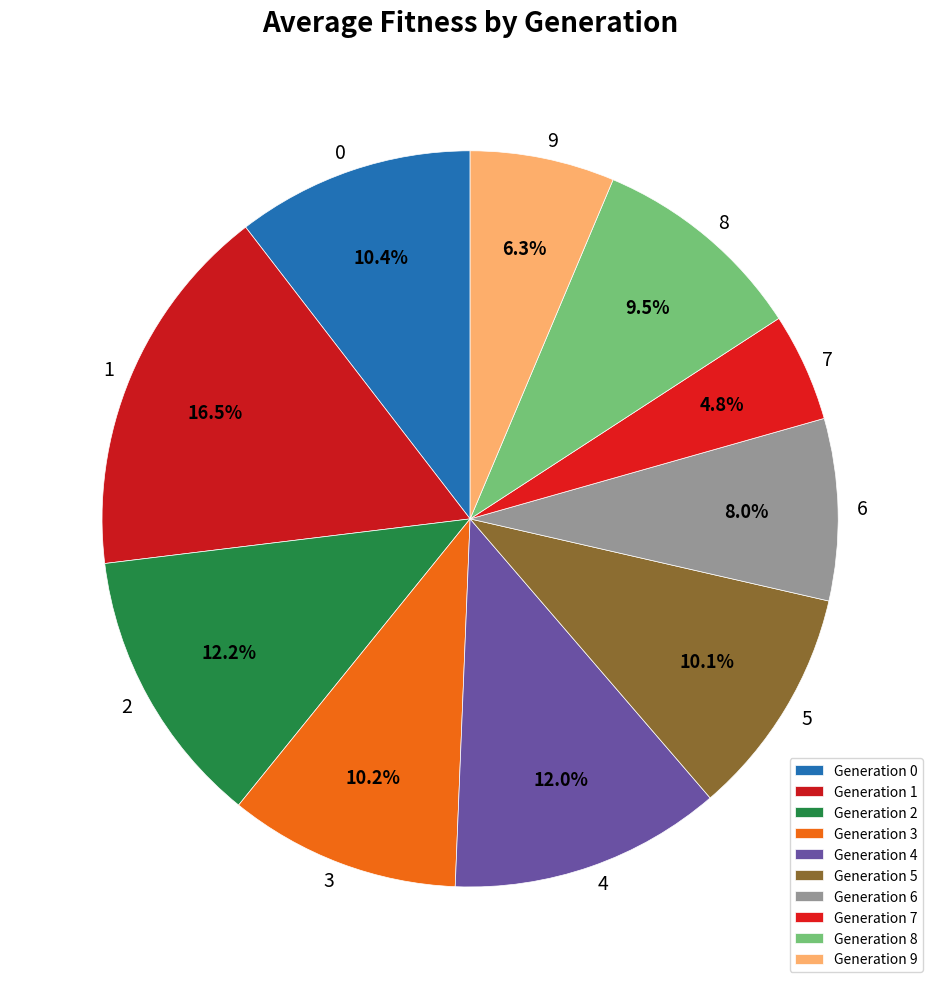

How many slices are in this pie chart?

10